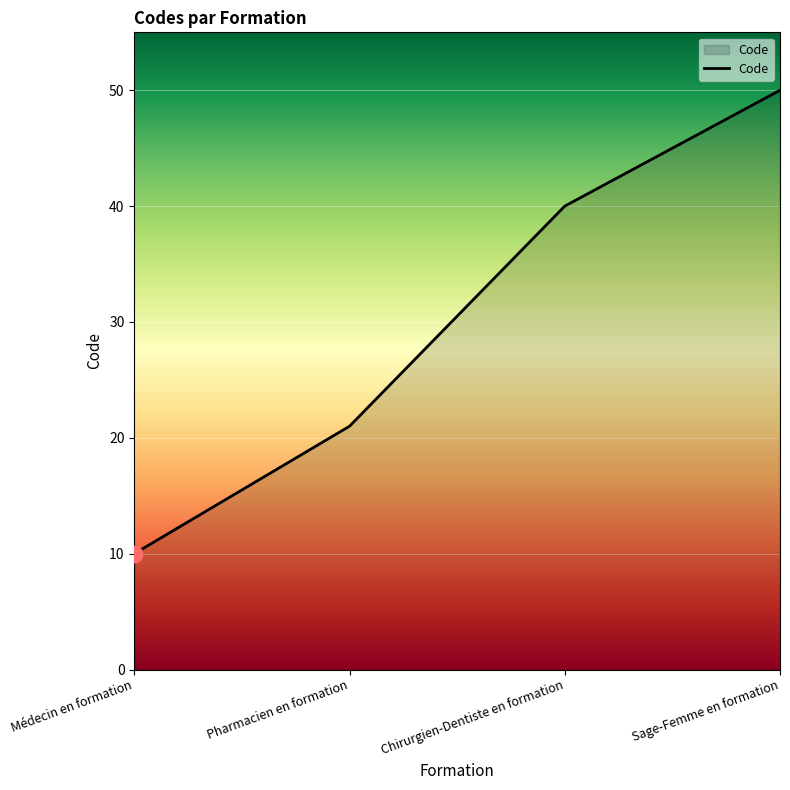

Which has a higher value, Sage-Femme en formation or Médecin en formation?

Sage-Femme en formation